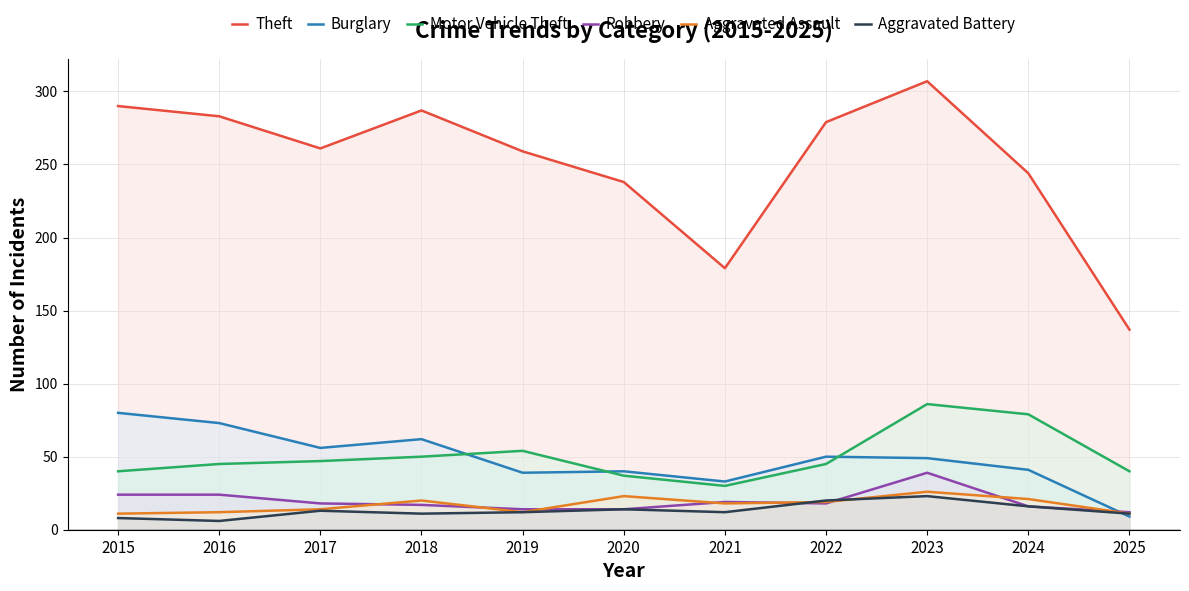

After their last crossing, which series has the higher values: Motor Vehicle Theft or Burglary?

Motor Vehicle Theft